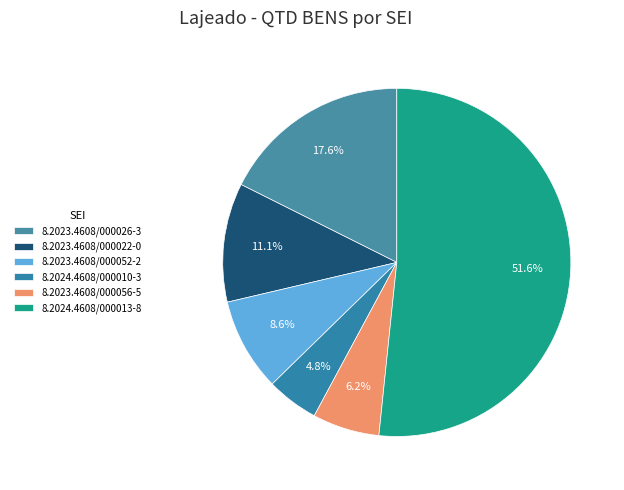

The 8.2023.4608/000056-5 slice represents 6% of the pie. True or false?

True